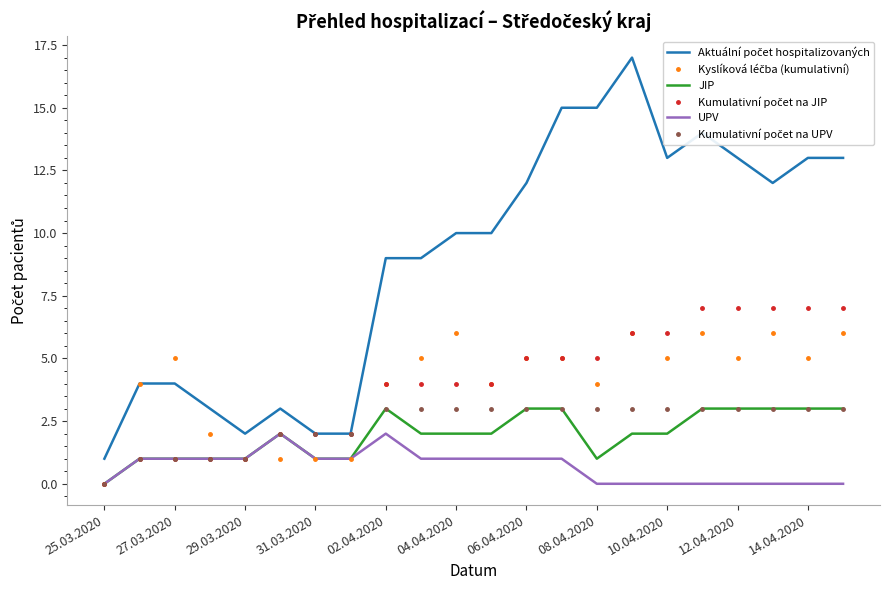

What is the maximum value for JIP?

3